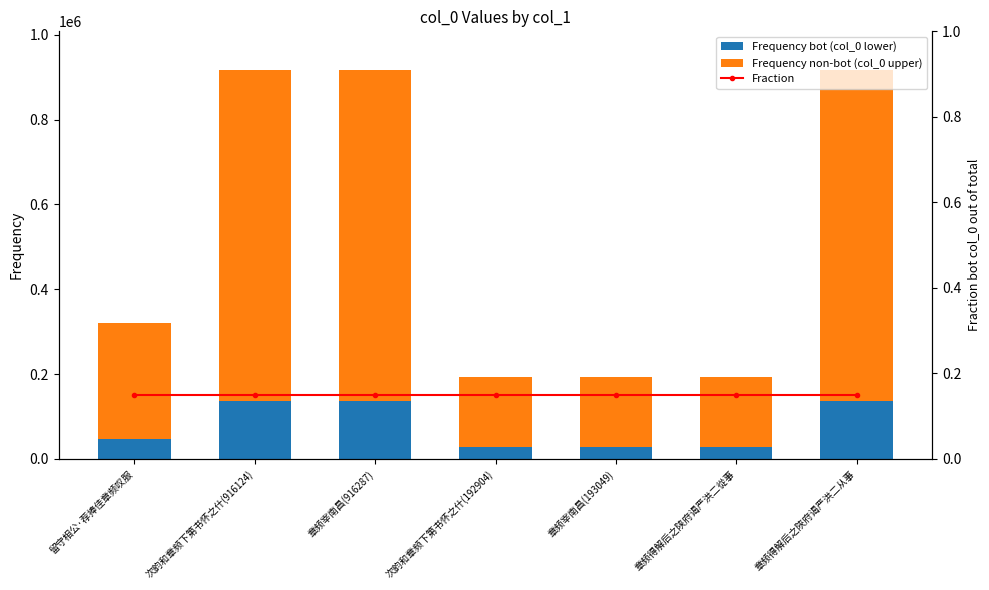

How many data points in Frequency bot (col_0 lower) are above 48106?

4